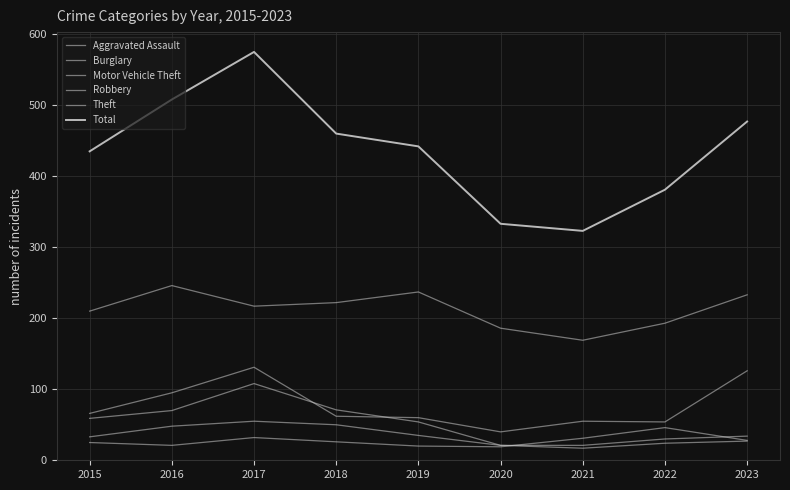

What is the average value of the Robbery series?

34